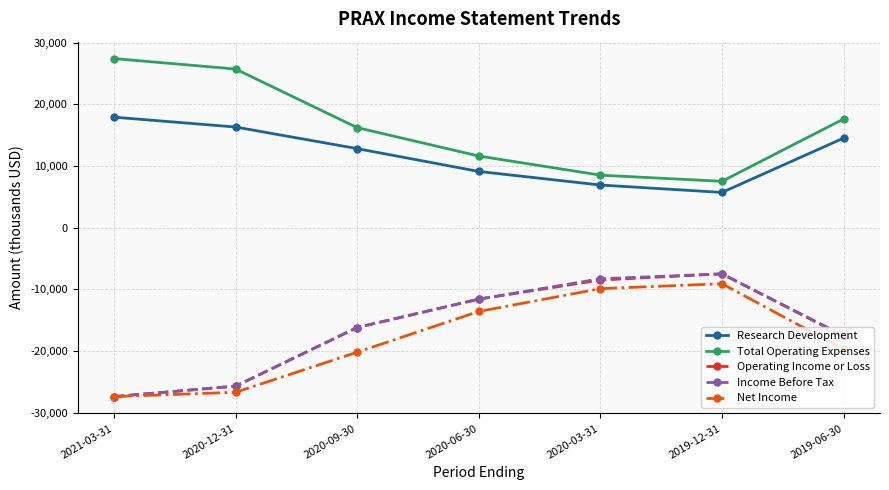

Reading right to left, list all the values displayed in this chart.

Research Development: 14500	5700	6900	9100	12800	16300	17900
Total Operating Expenses: 17600	7500	8500	11600	16200	25700	27400
Operating Income or Loss: -17600	-7500	-8500	-11600	-16200	-25700	-27400
Income Before Tax: -17500	-7500	-8300	-11600	-16200	-25700	-27400
Net Income: -19700	-9100	-9900	-13600	-20200	-26700	-27400